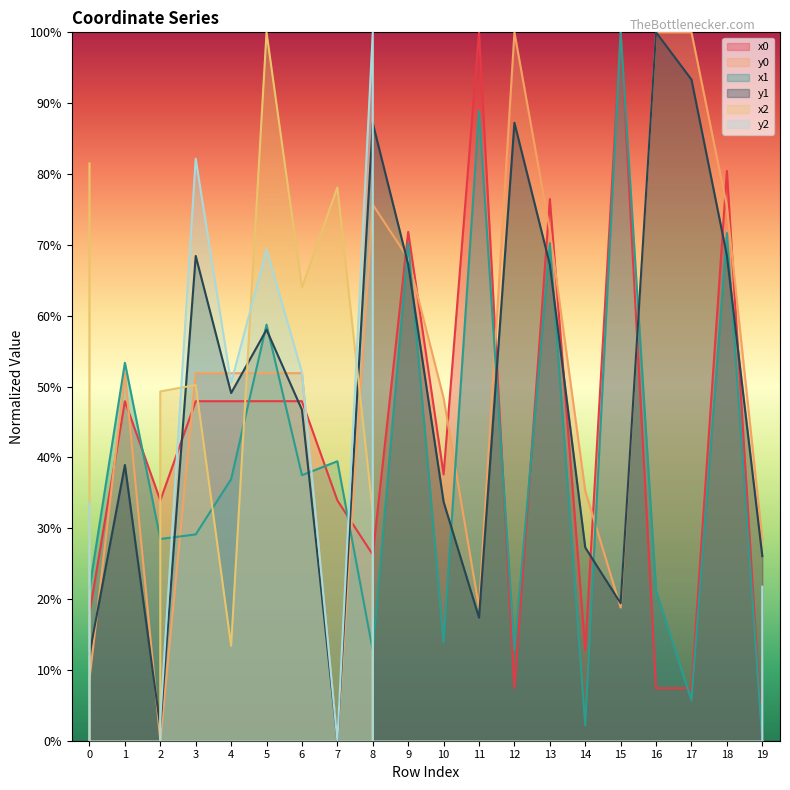

What is the difference between the maximum and minimum values in the x0 series?

100.0